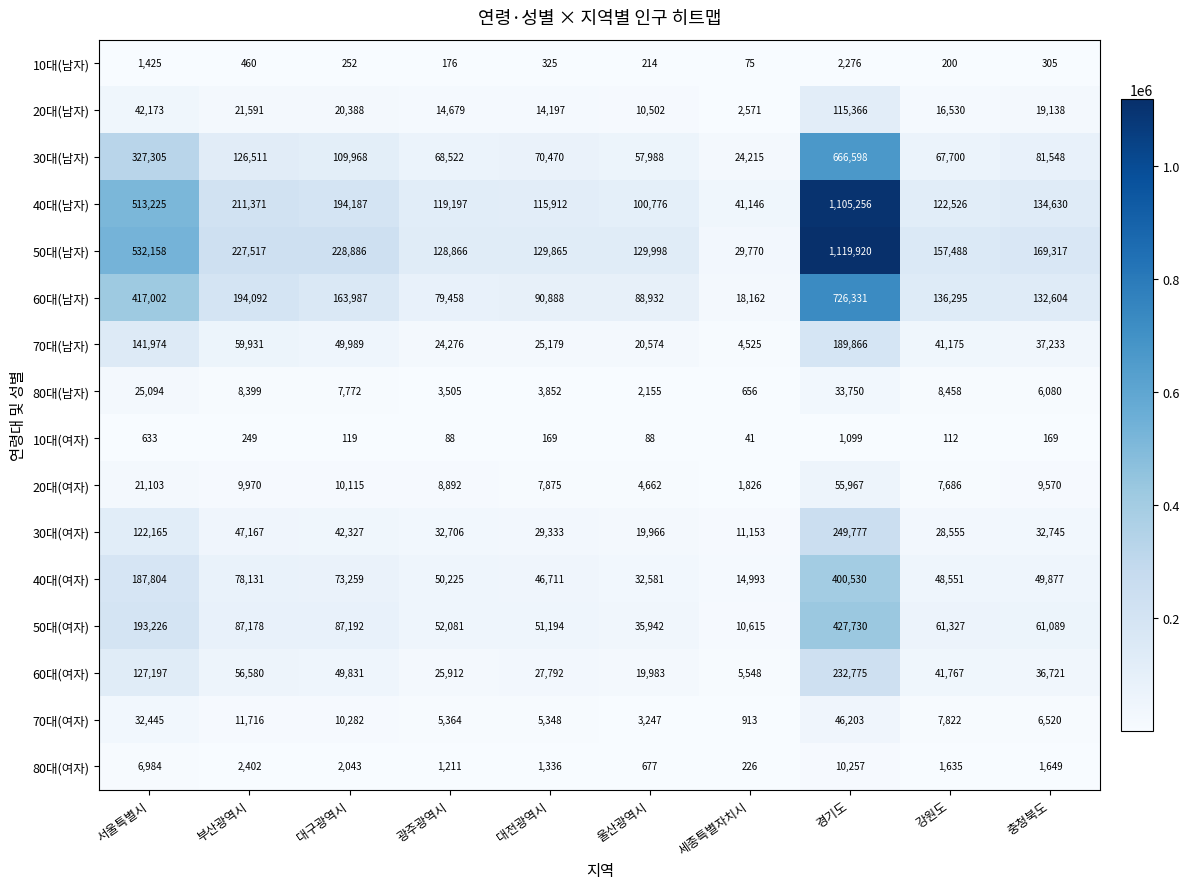

Rank the categories by 70대(남자) value from lowest to highest.

세종특별자치시, 울산광역시, 광주광역시, 대전광역시, 충청북도, 강원도, 대구광역시, 부산광역시, 서울특별시, 경기도